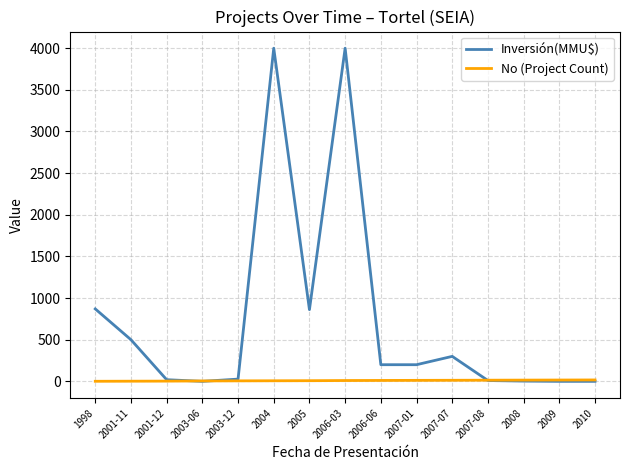

Which series has the largest total across all categories?

Inversión(MMU$)